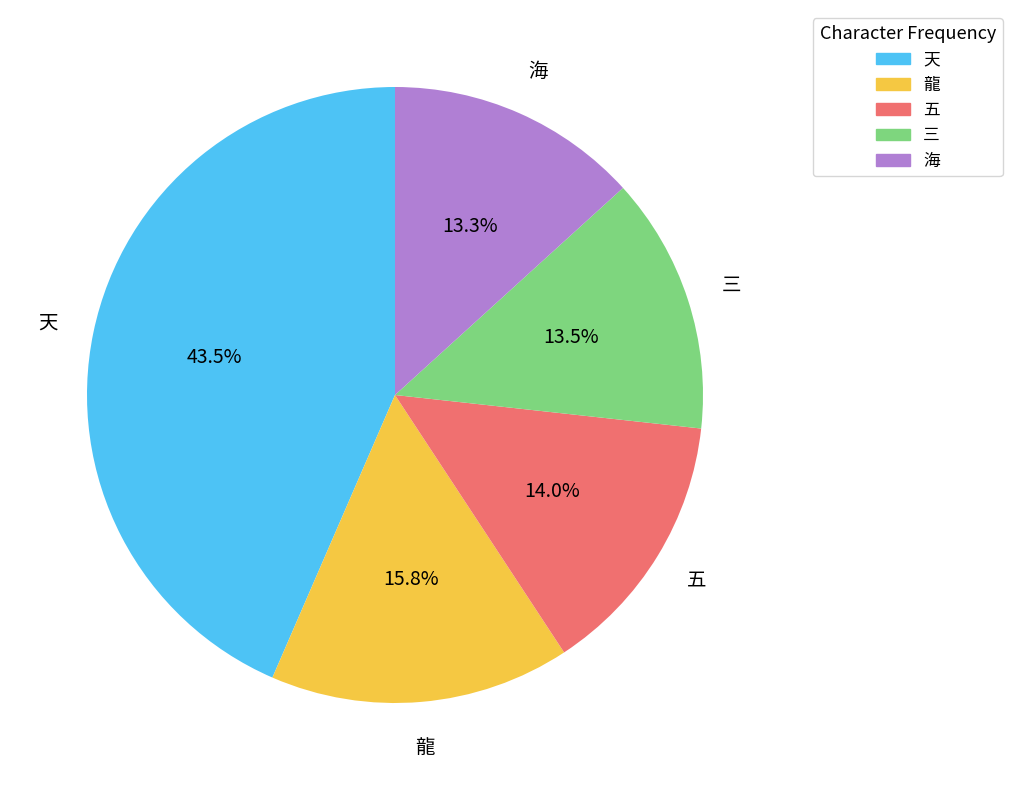

Do 五 and 海 together represent more than half of the pie?

No